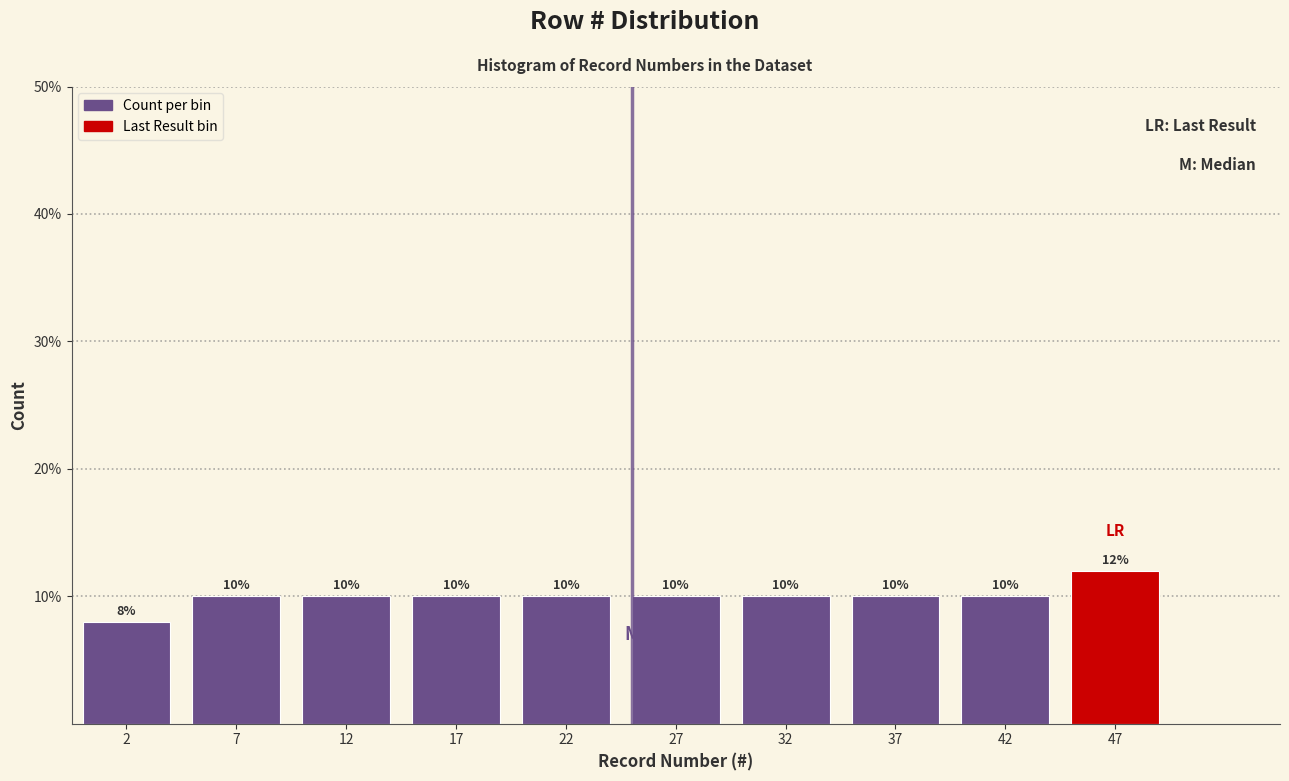

Reading left to right, transcribe this chart: for each bar, give the range it covers on the x-axis and its height.

0 to 5: 8
5 to 10: 10
10 to 15: 10
15 to 20: 10
20 to 25: 10
25 to 30: 10
30 to 35: 10
35 to 40: 10
40 to 45: 10
45 to 50: 12